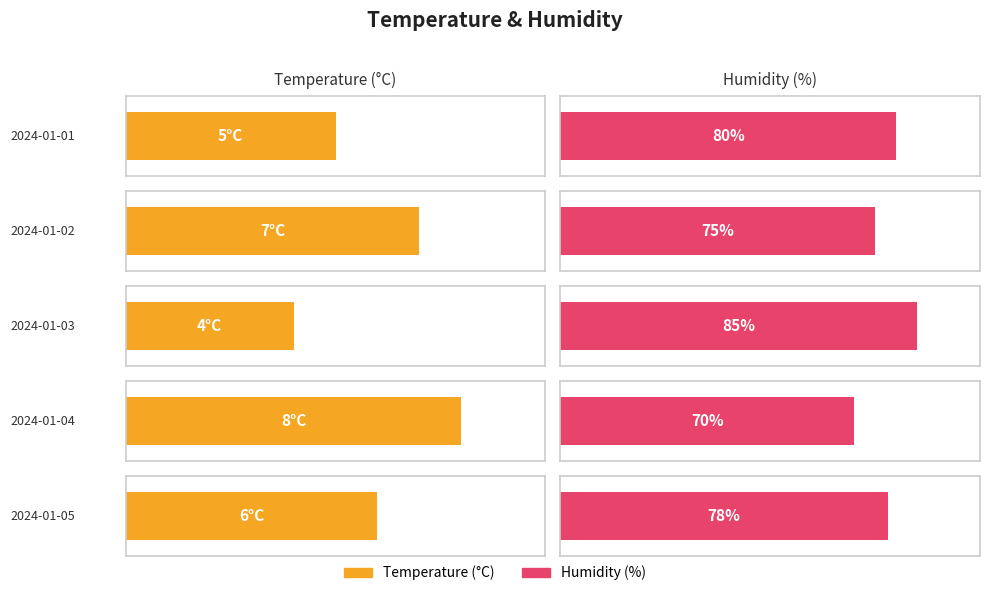

How many groups of bars are there?

5